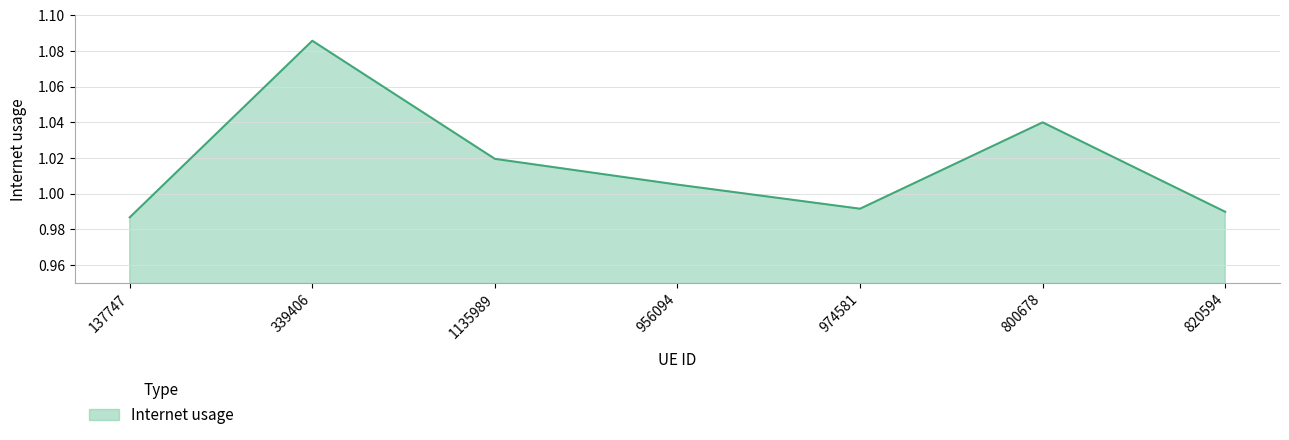

Between 820594 and 1135989, which is larger?

1135989